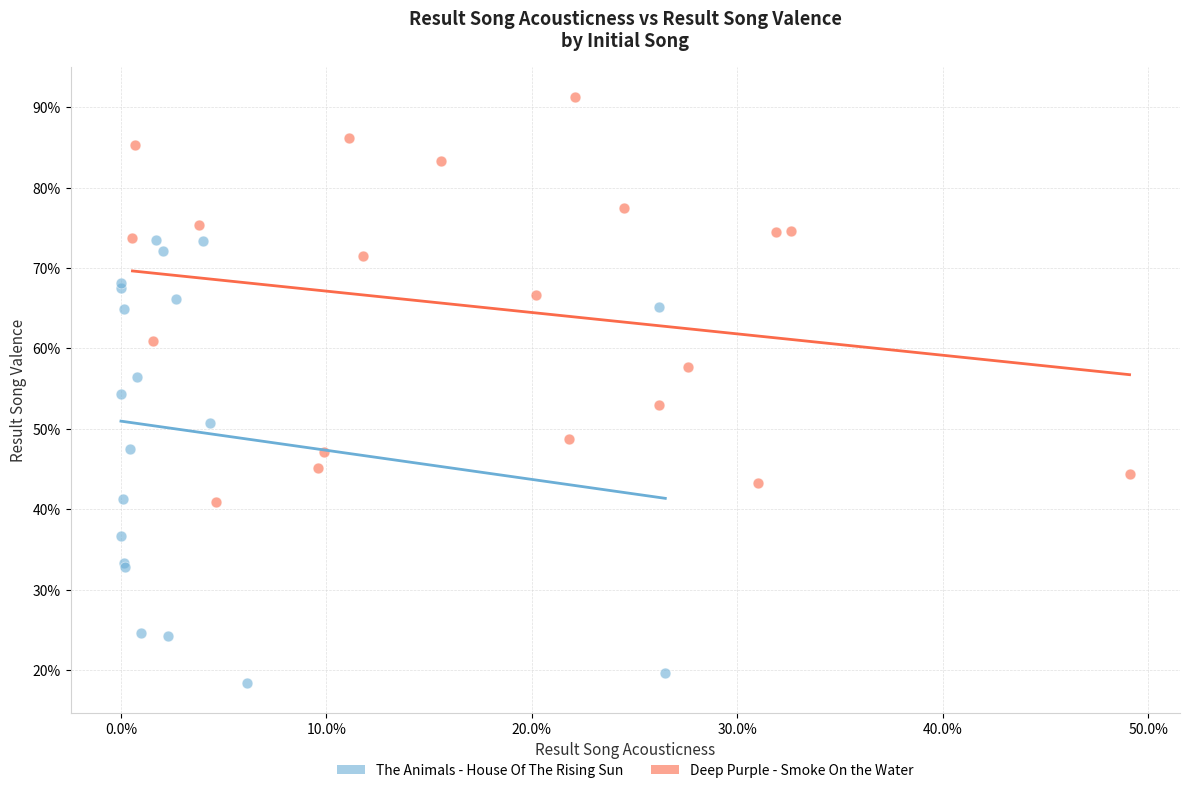

What are all the series names shown in the legend?

The Animals - House Of The Rising Sun, Deep Purple - Smoke On the Water